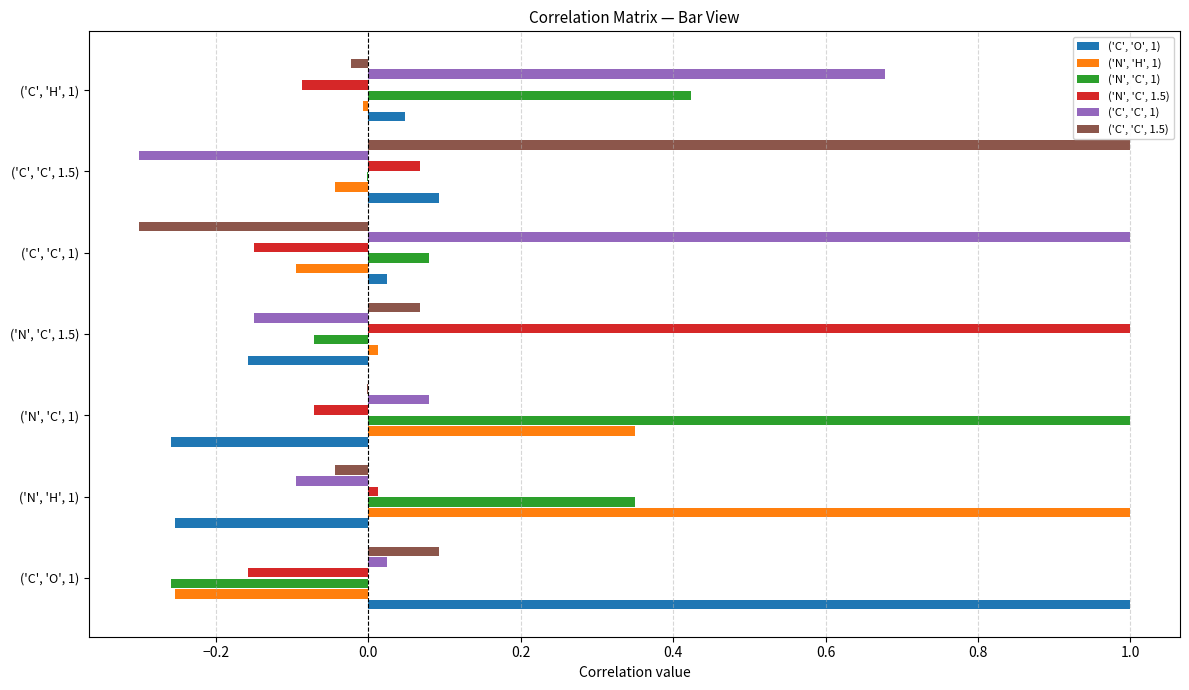

True or false: ('C', 'C', 1) has a value of 1.0 at ('C', 'C', 1).

True